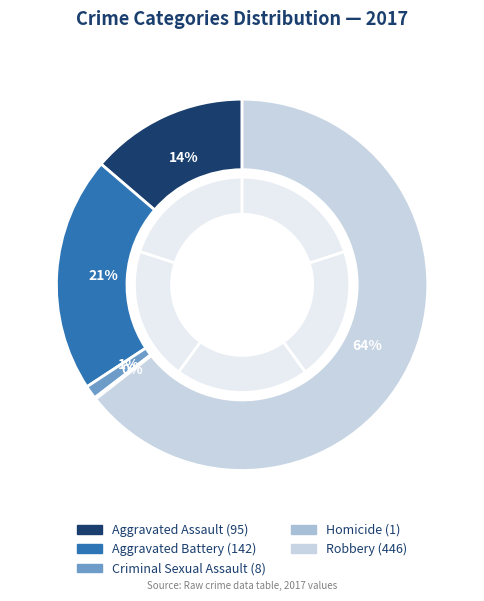

Rank the categories by value from lowest to highest.

Homicide, Criminal Sexual Assault, Aggravated Assault, Aggravated Battery, Robbery